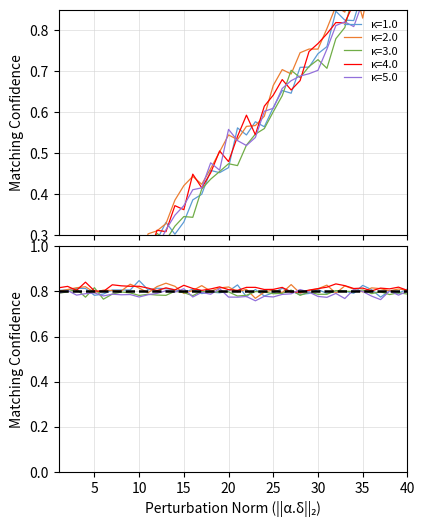

What is the change in value from 31 to 32?

+0.1